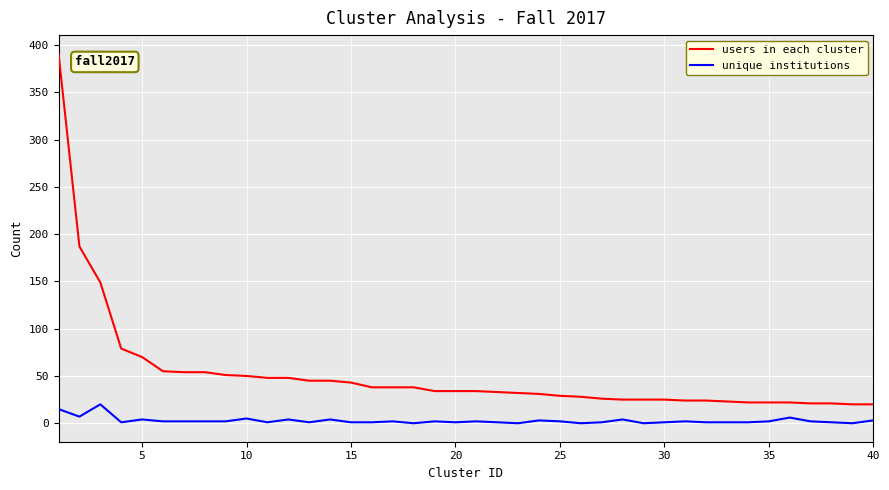

True or false: users in each cluster and unique institutions intersect in this chart.

False